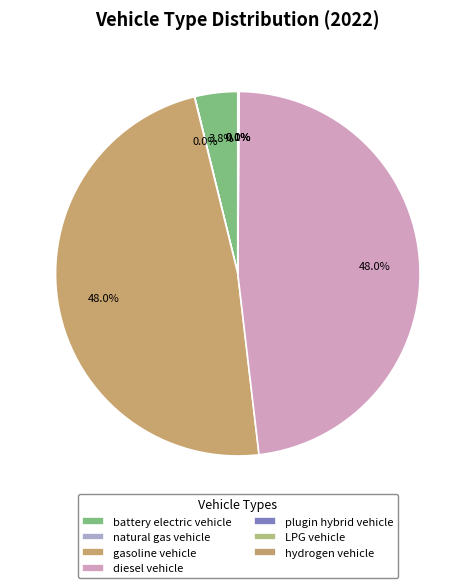

True or false: natural gas vehicle accounts for 10% of the total.

False